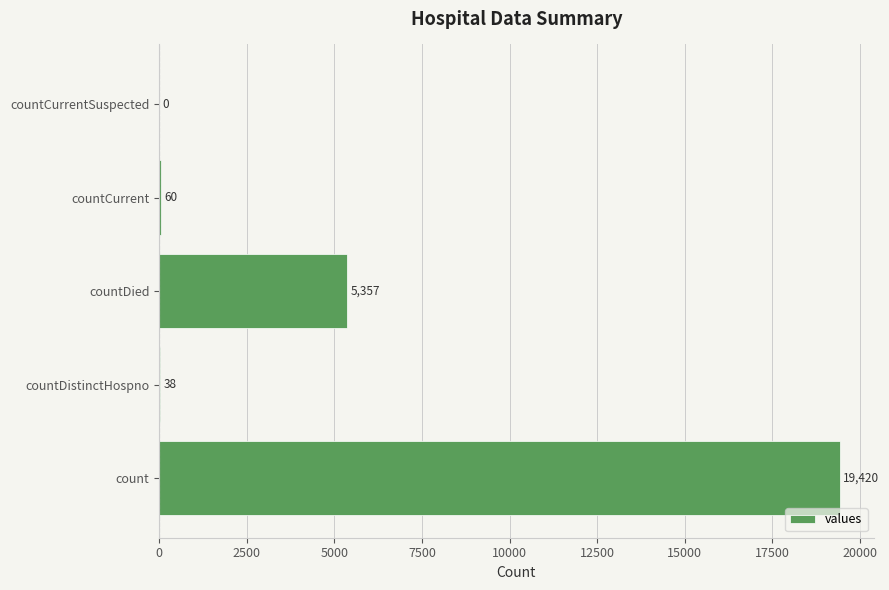

What is the sum of all values?

24875